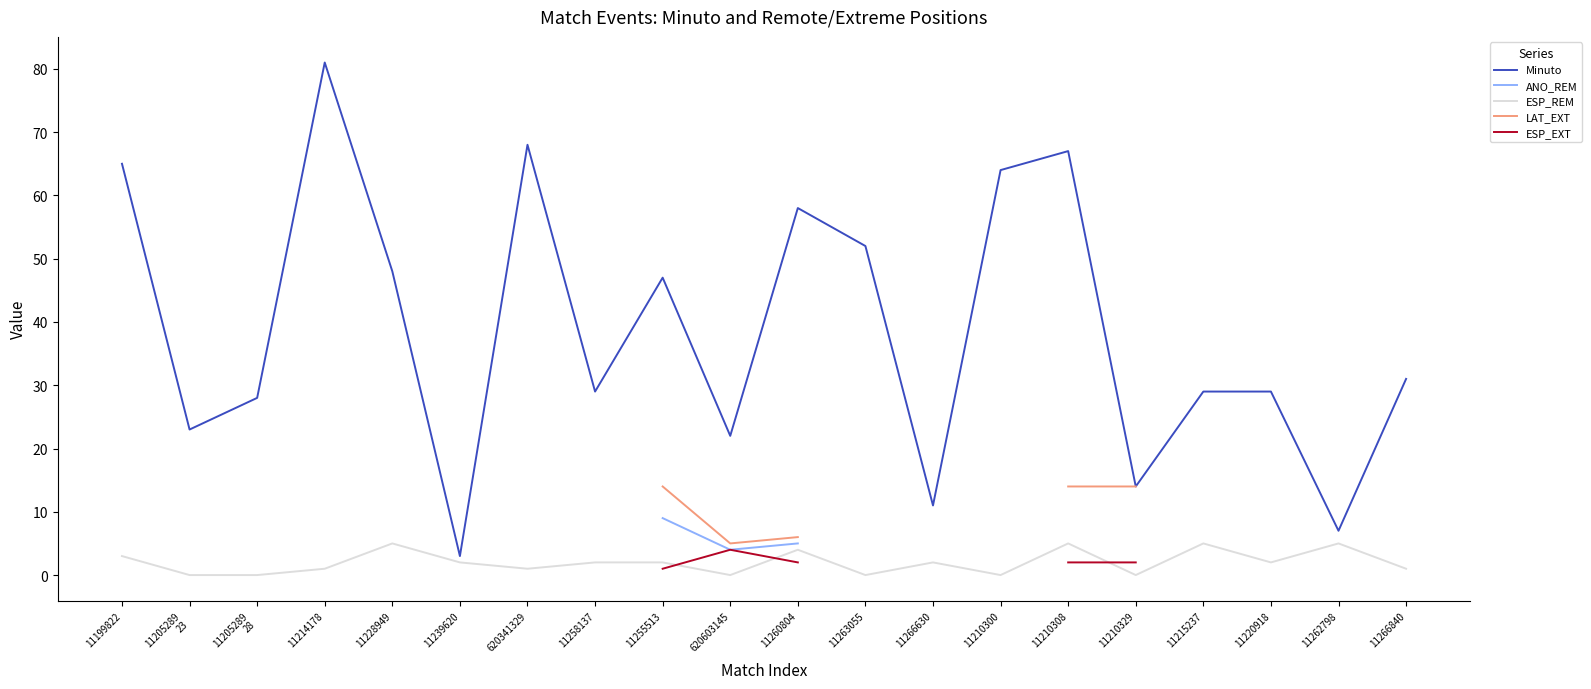

True or false: LAT_EXT and Minuto intersect in this chart.

False